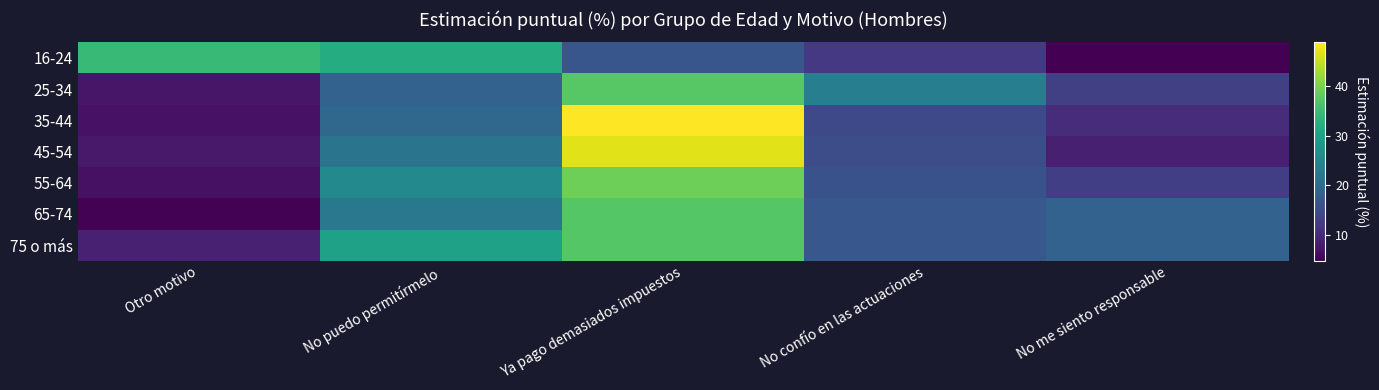

Rank the series by their maximum value, from highest to lowest.

35-44, 45-54, 55-64, 25-34, 65-74, 75 o más, 16-24